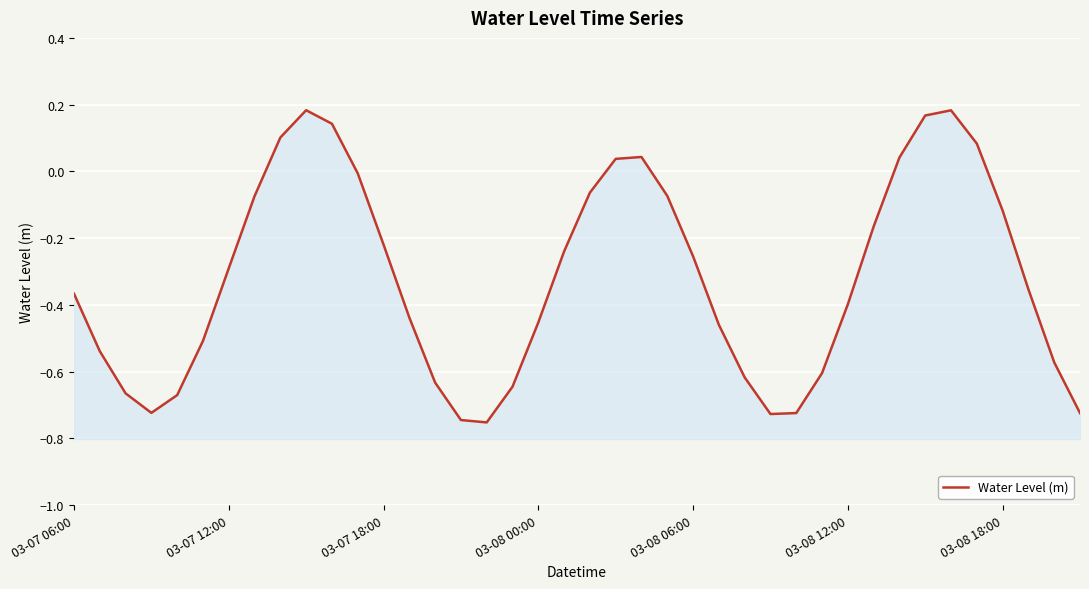

What is the sum of the values at 03-07 18:00 and 35?

-0.6